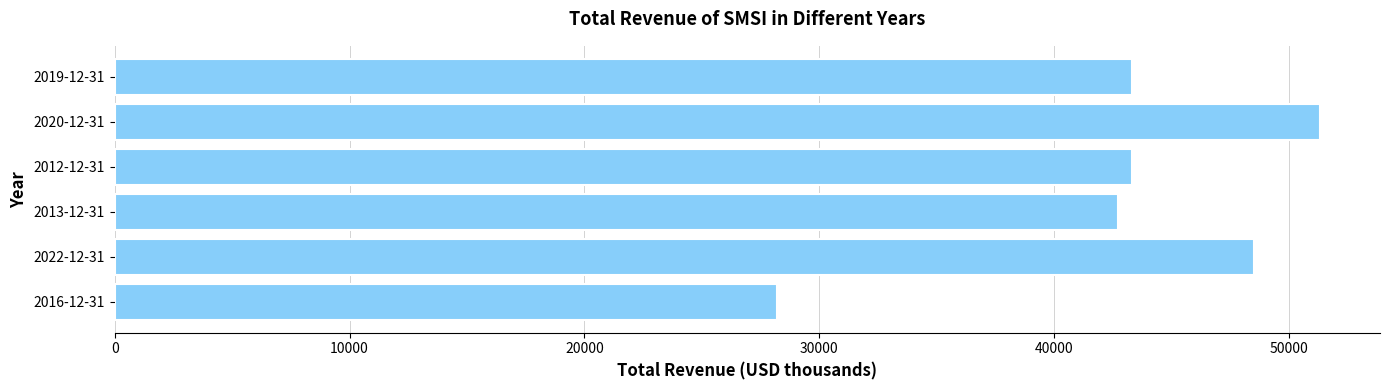

What is the difference between the maximum and minimum values?

23100